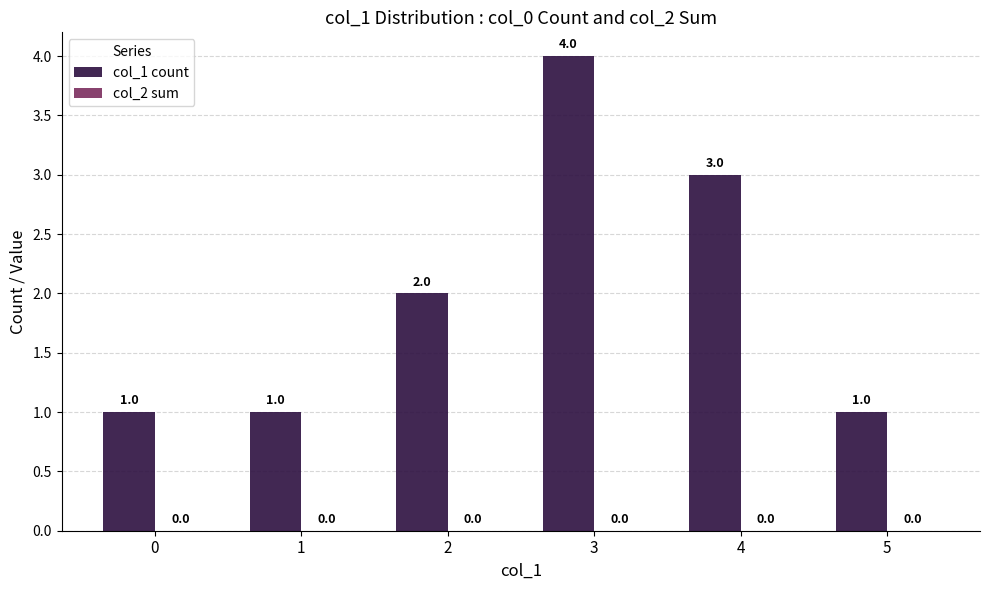

Are the bars horizontal?

No